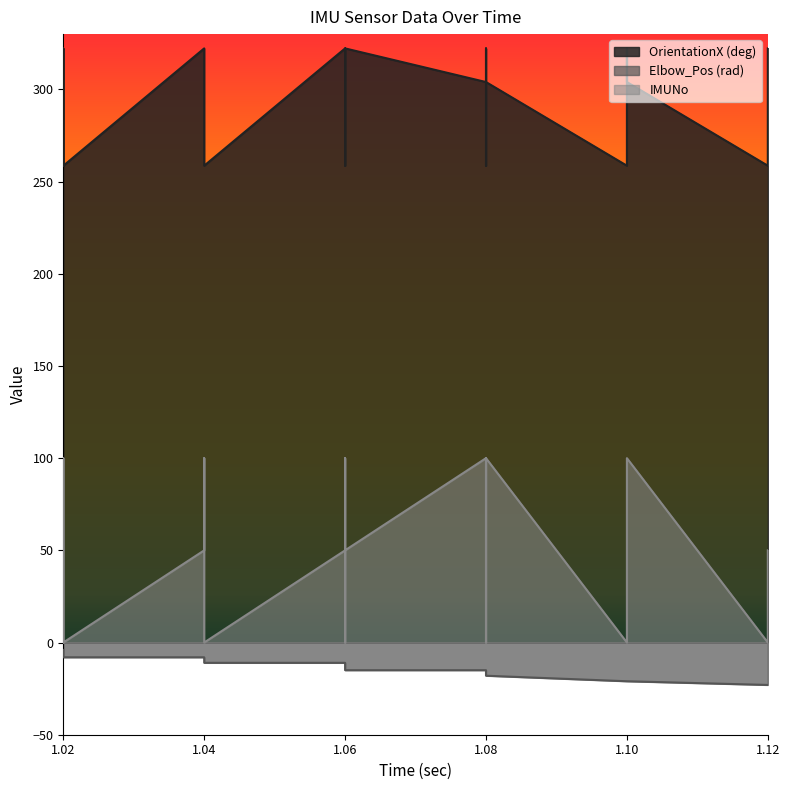

Is the value of Elbow_Pos (rad) at 1.02 greater than the value of IMUNo at 1.08?

No